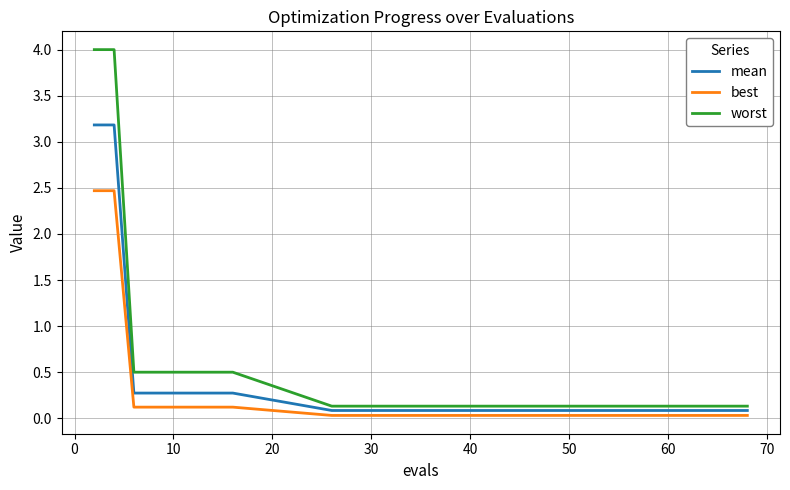

Which series has the largest total across all categories?

worst